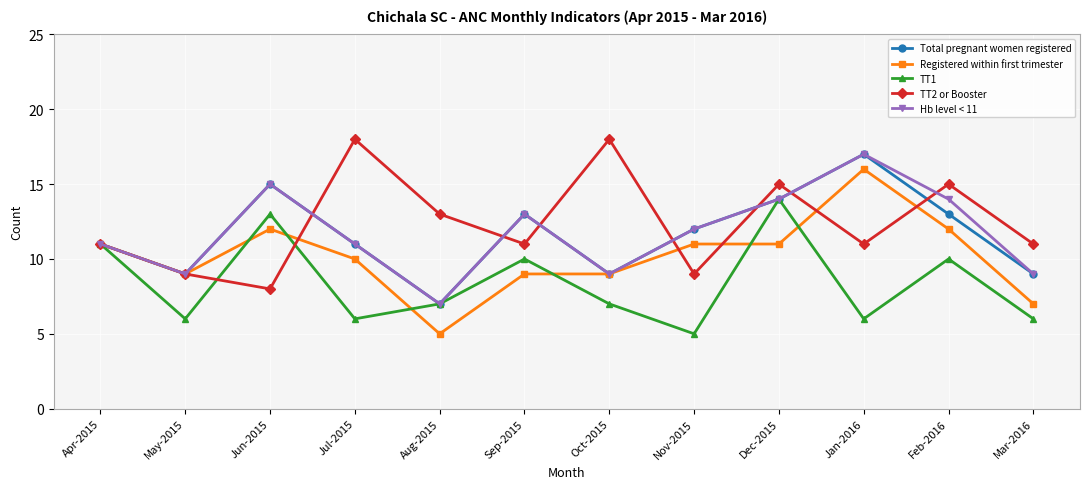

Is the value of Registered within first trimester at Sep-2015 greater than the value of TT1 at Feb-2016?

No